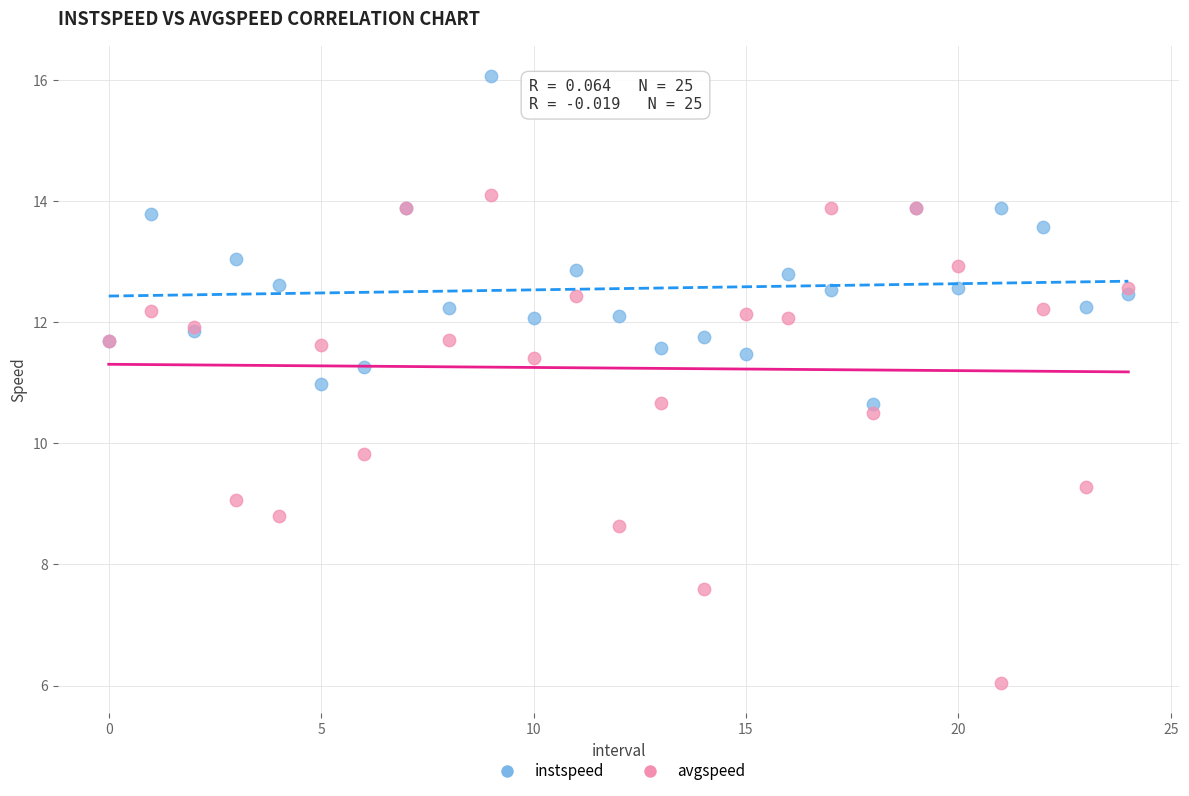

Which series contains the highest Y value?

instspeed